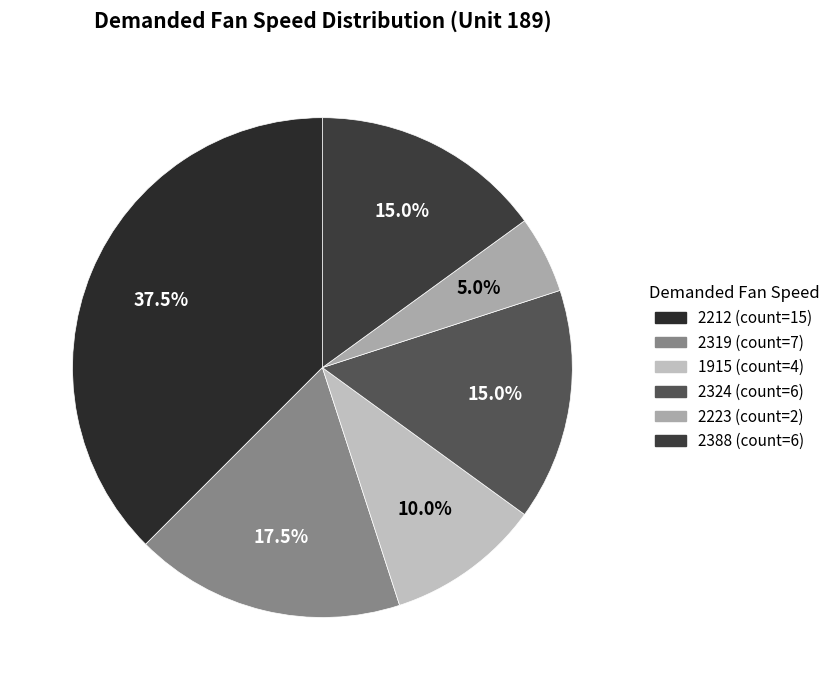

How many segments does this pie chart have?

6